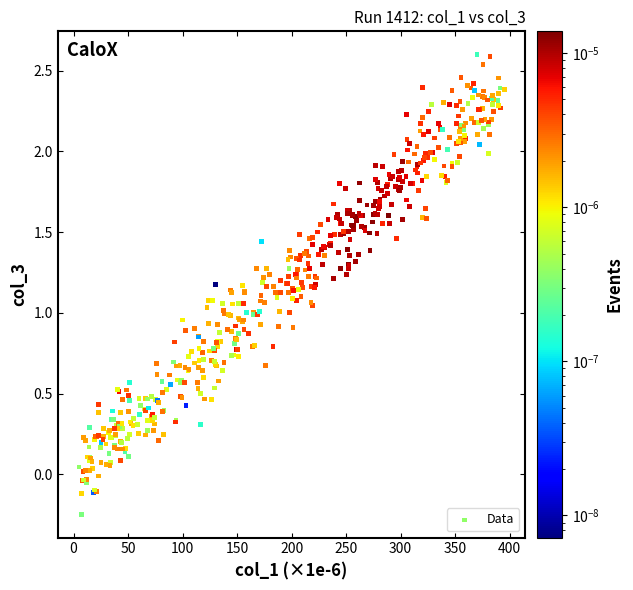

What is the range of X values (max minus min)?

390.0